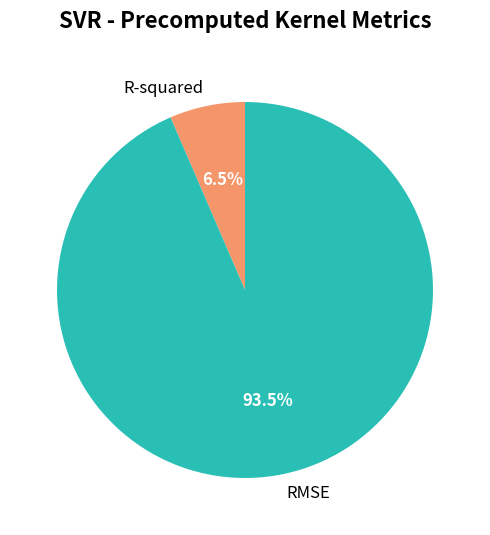

Combined, do R-squared and RMSE account for over 50%?

Yes